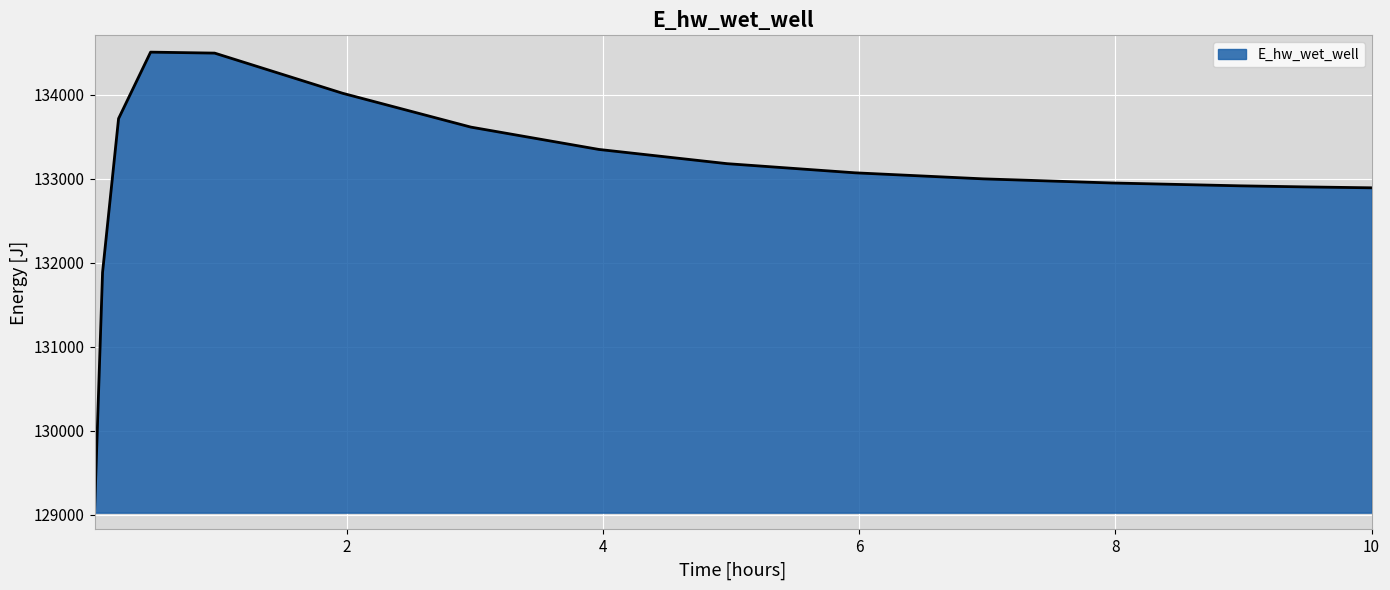

What is the greatest value displayed?

134510.3